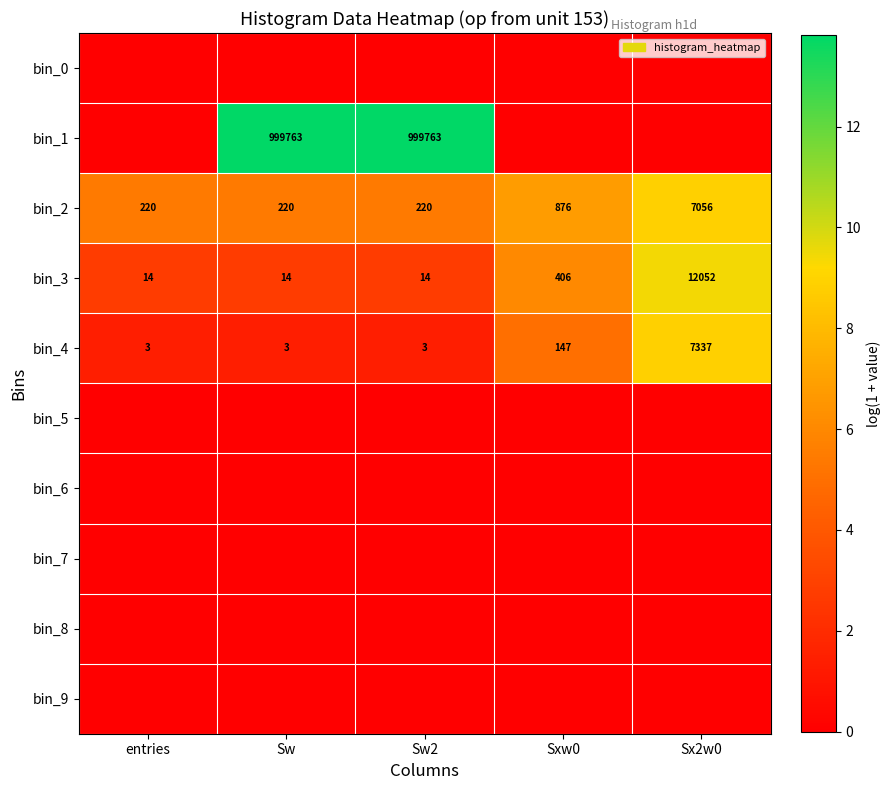

What is the difference between the maximum and minimum values in the bin_3 series?

12038